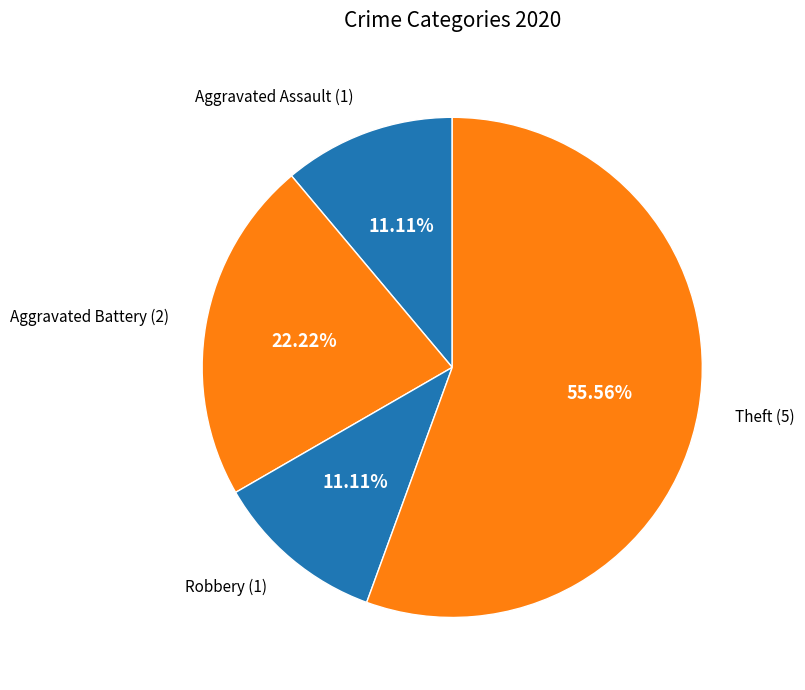

How many slices are in this pie chart?

4